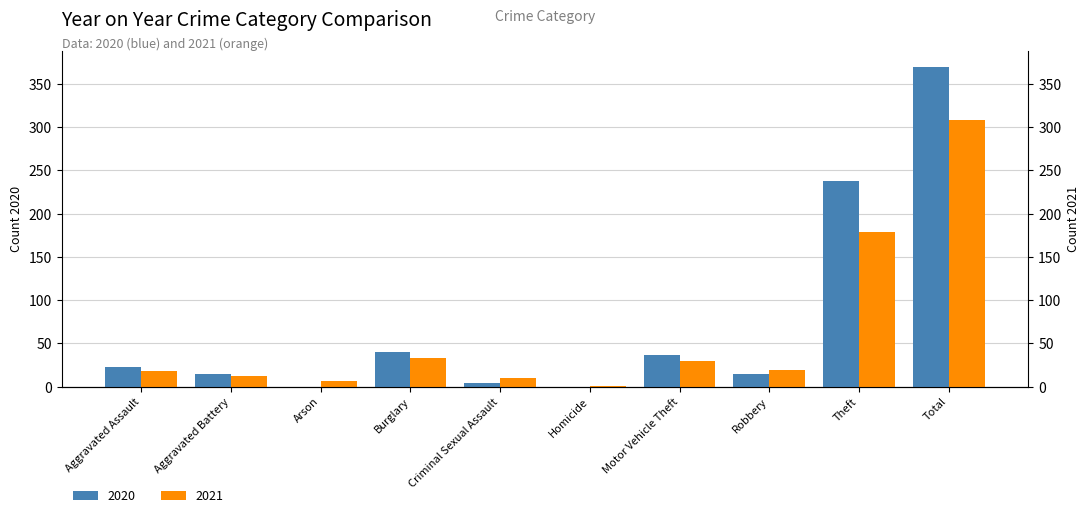

The 2020 series shows 2 at Criminal Sexual Assault. True or false?

False